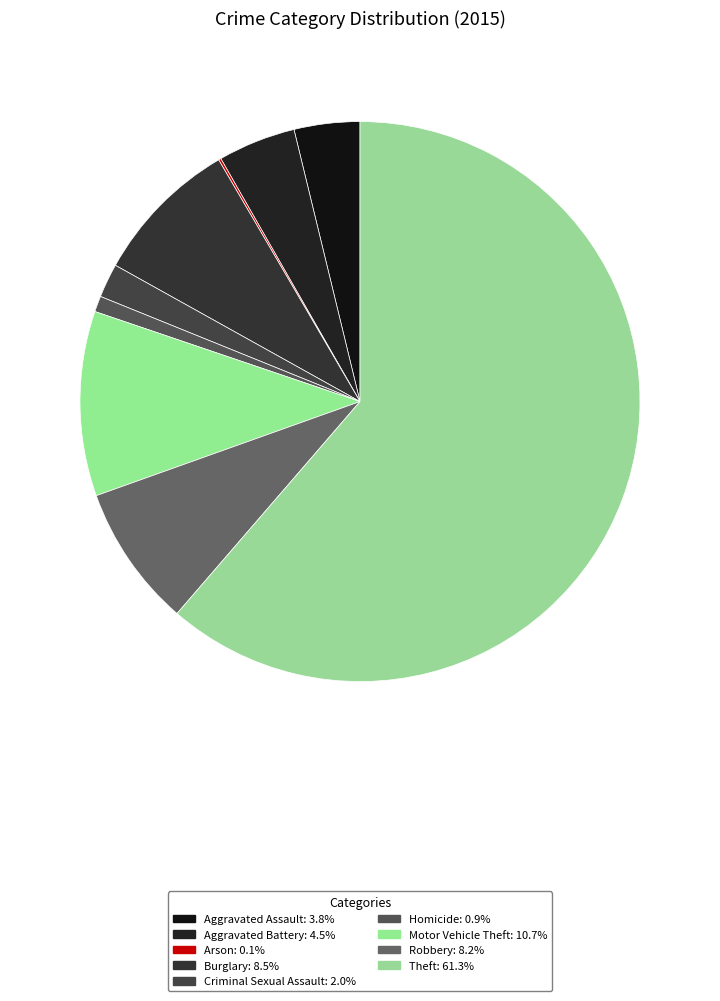

Is Theft the majority of the pie?

Yes